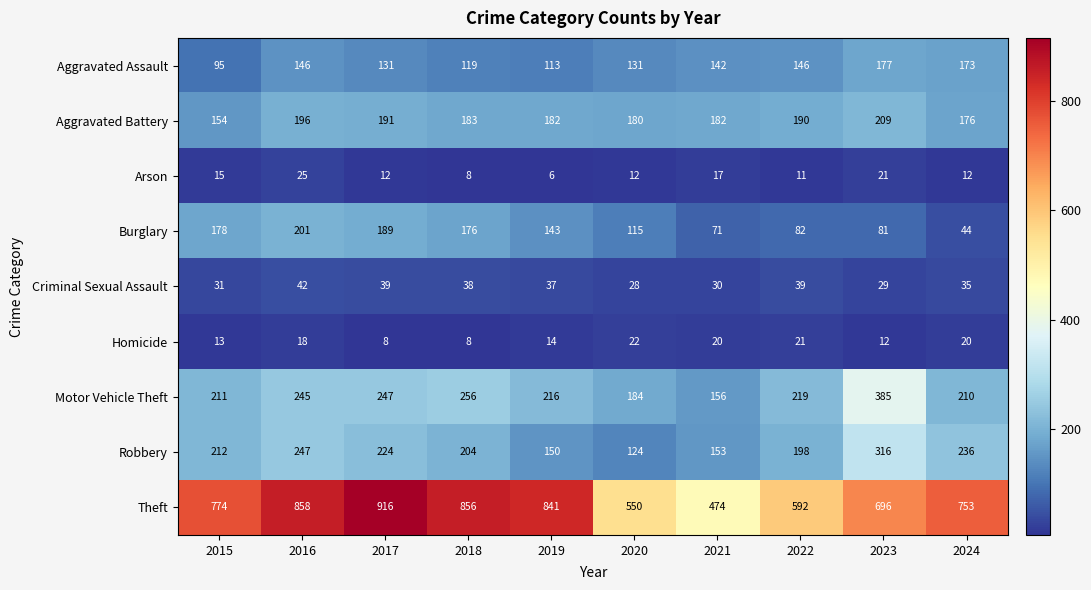

What value does the Arson series have at 2020?

12